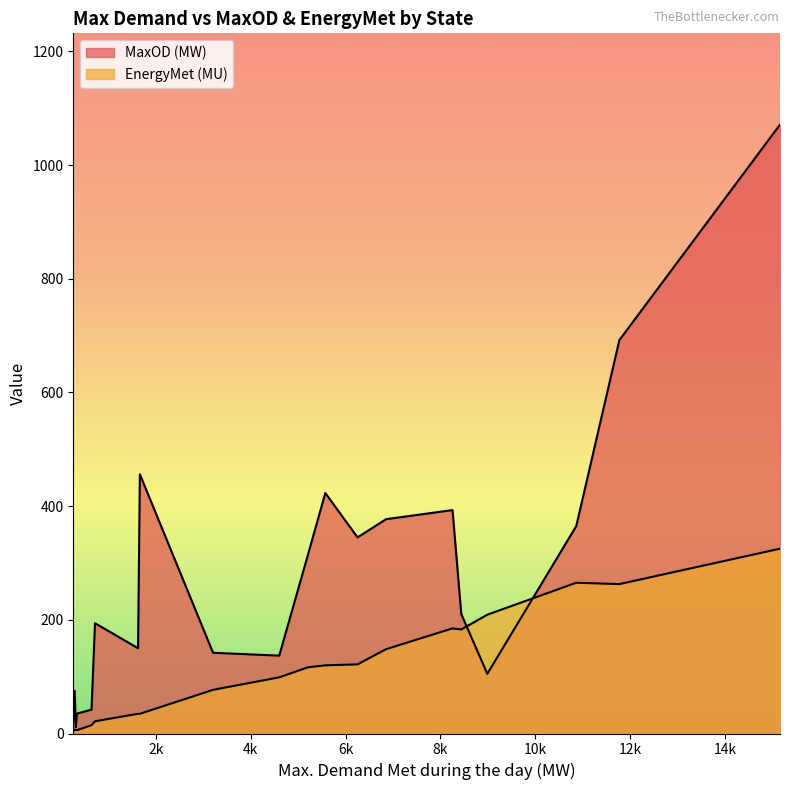

True or false: MaxOD (MW) has a value of 137.0 at 4601.

True